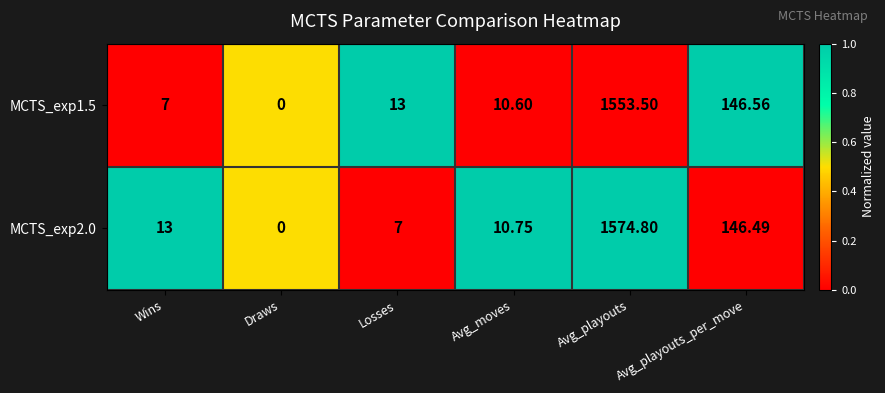

Where is MCTS_exp1.5 nearest to the value 776?

Avg_playouts_per_move